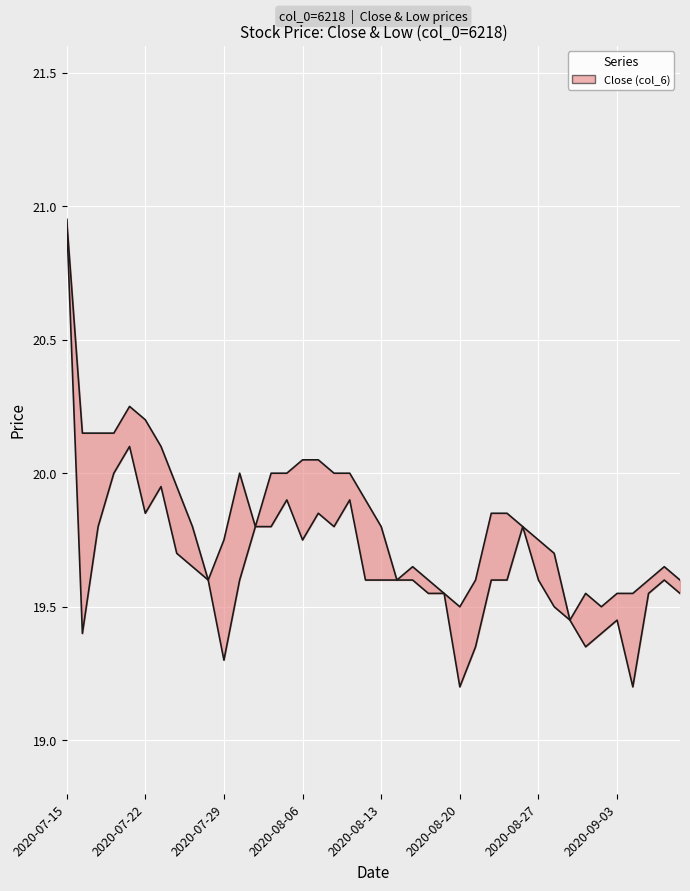

What is the difference between the Close (col_6) values at 2020-08-04 and 2020-07-28?

0.4